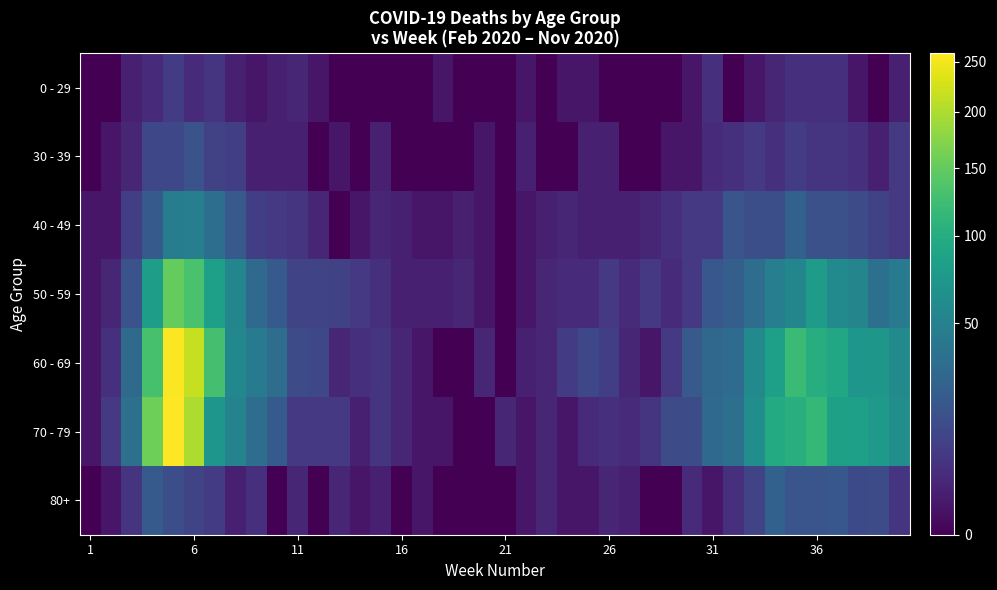

What is the maximum value shown in the chart?

259